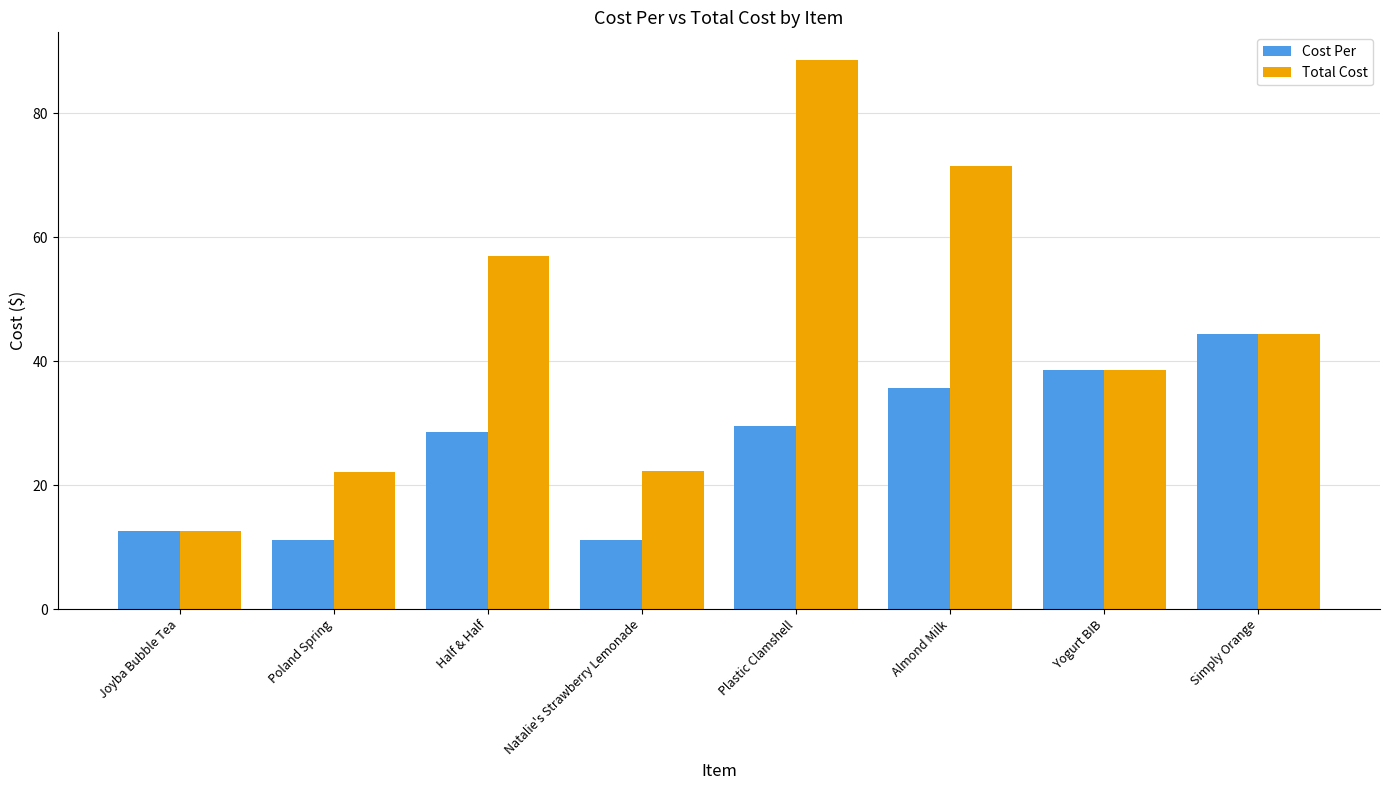

How many values in the Cost Per series exceed 29?

4